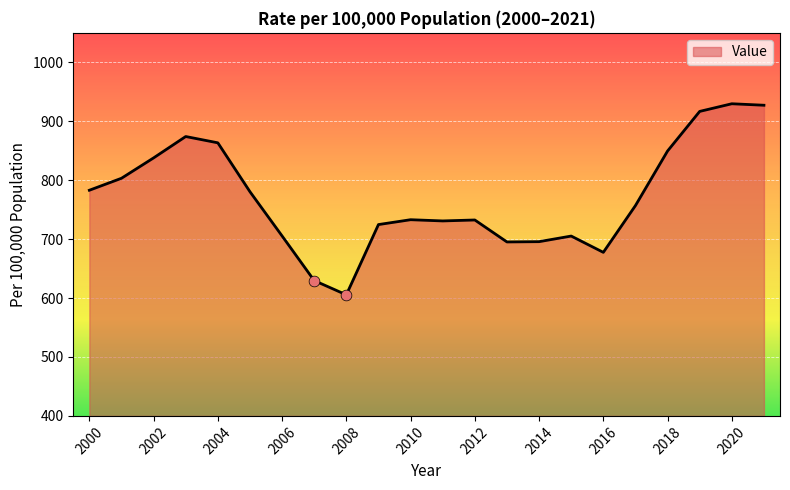

What is the minimum value shown in the chart?

605.5